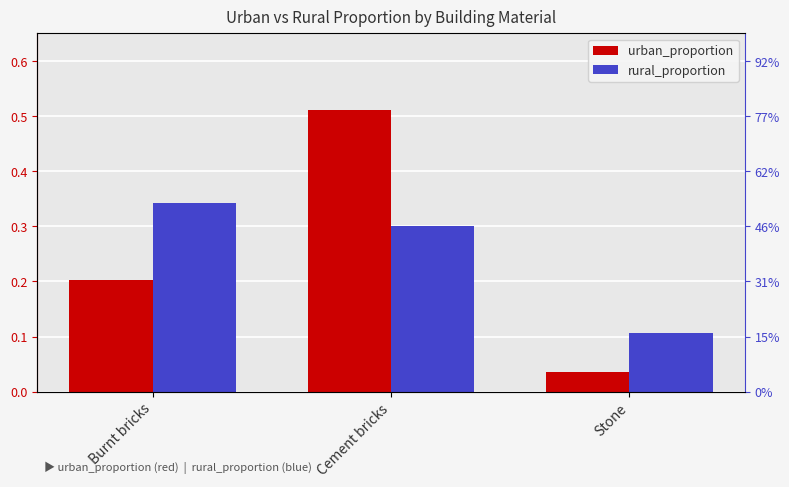

The value of rural_proportion at Burnt bricks is 0.5. True or false?

False